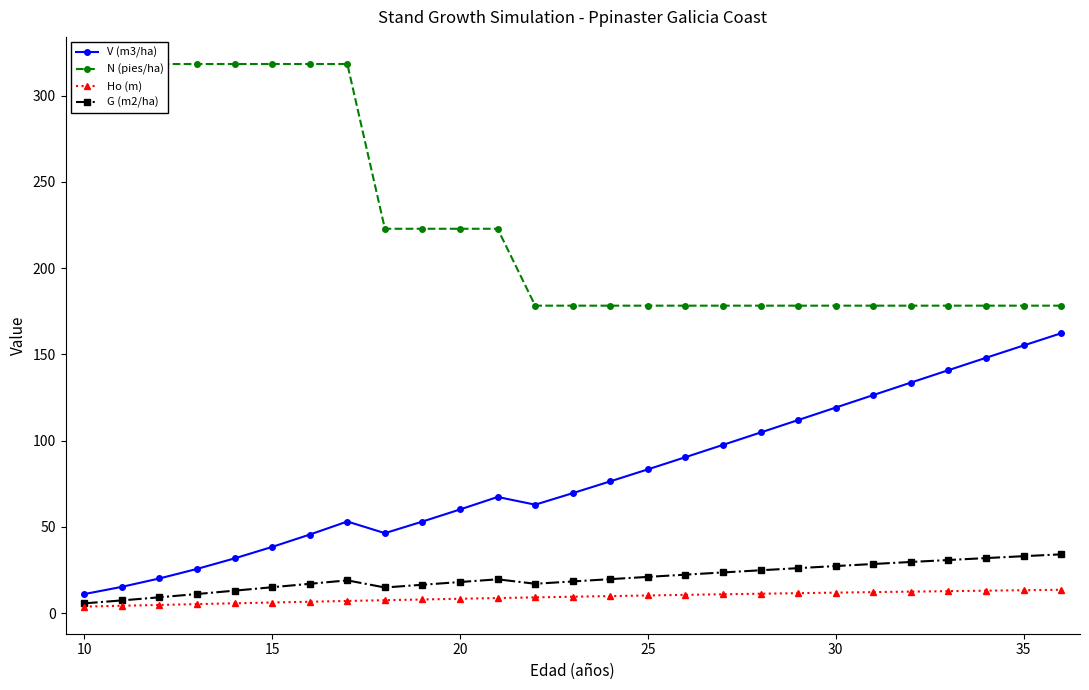

True or false: G (m2/ha) has a value of 4.4 at 25.

False